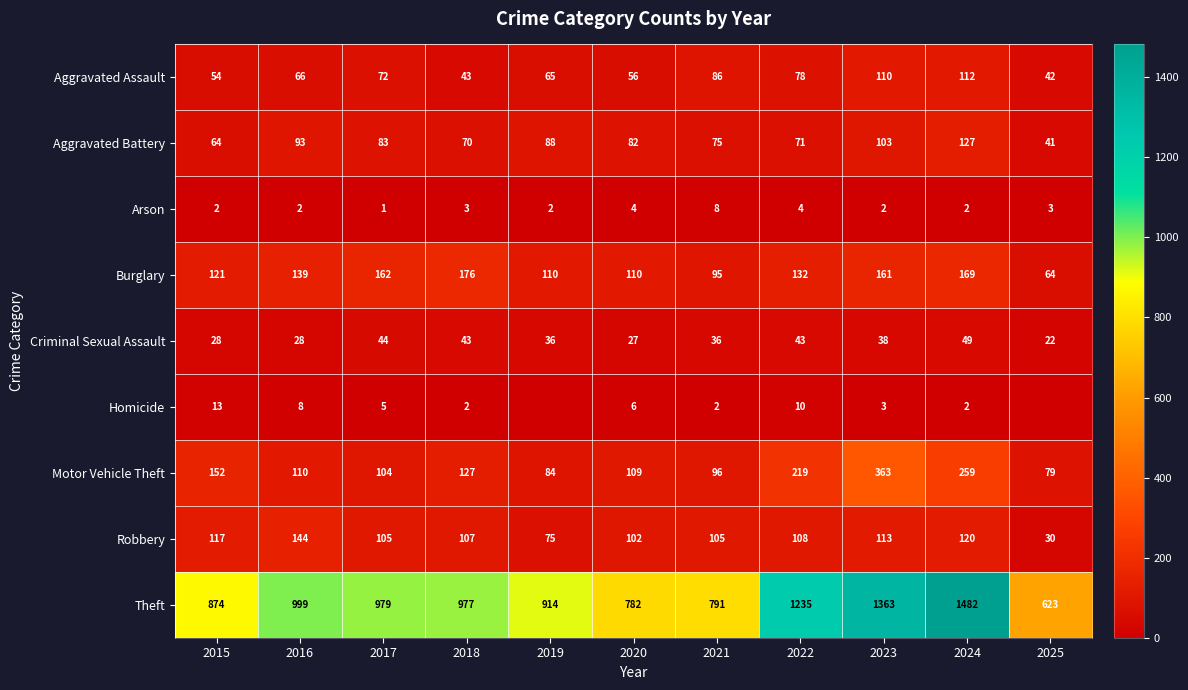

Rank the series at 2020 from highest to lowest value.

Theft, Burglary, Motor Vehicle Theft, Robbery, Aggravated Battery, Aggravated Assault, Criminal Sexual Assault, Homicide, Arson